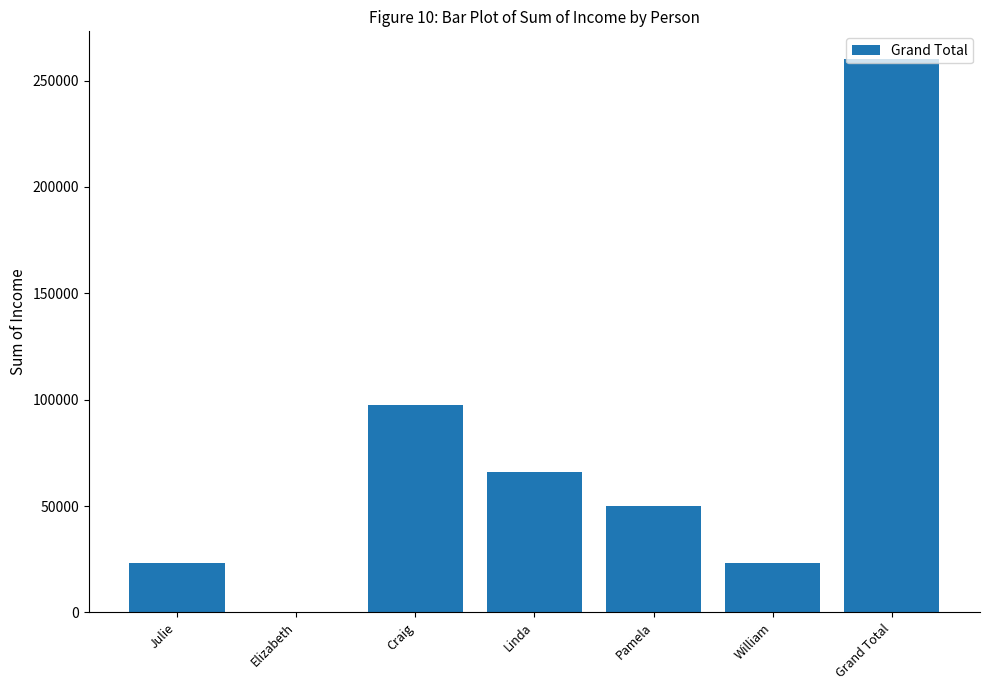

Count the number of categories in the chart.

7